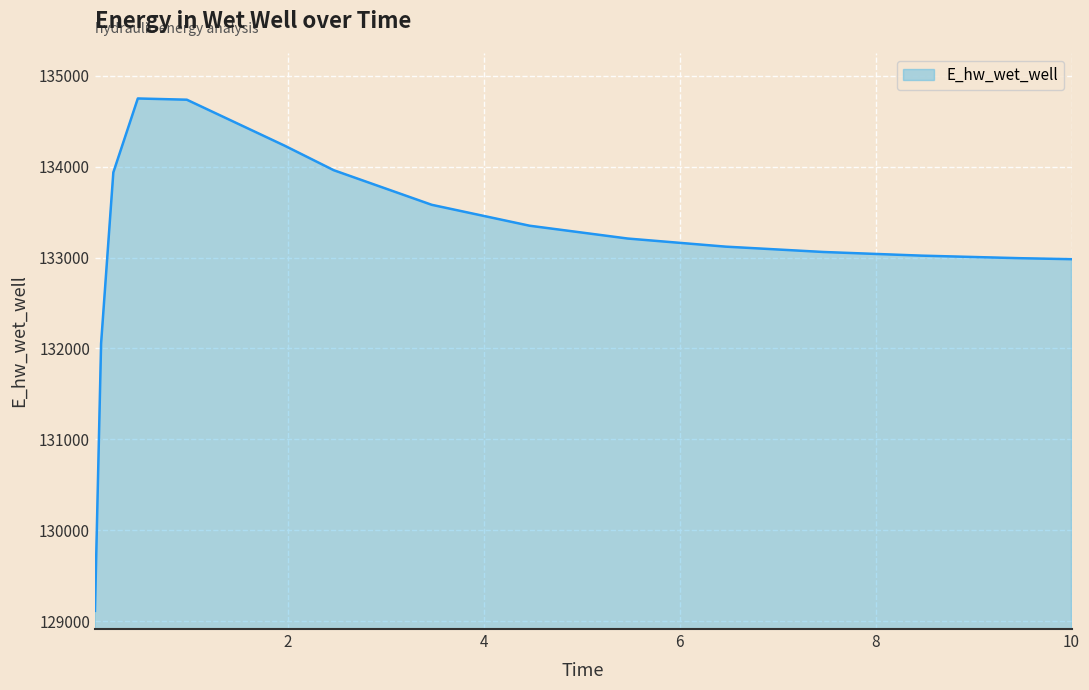

What is the difference between the maximum and minimum values?

5633.3